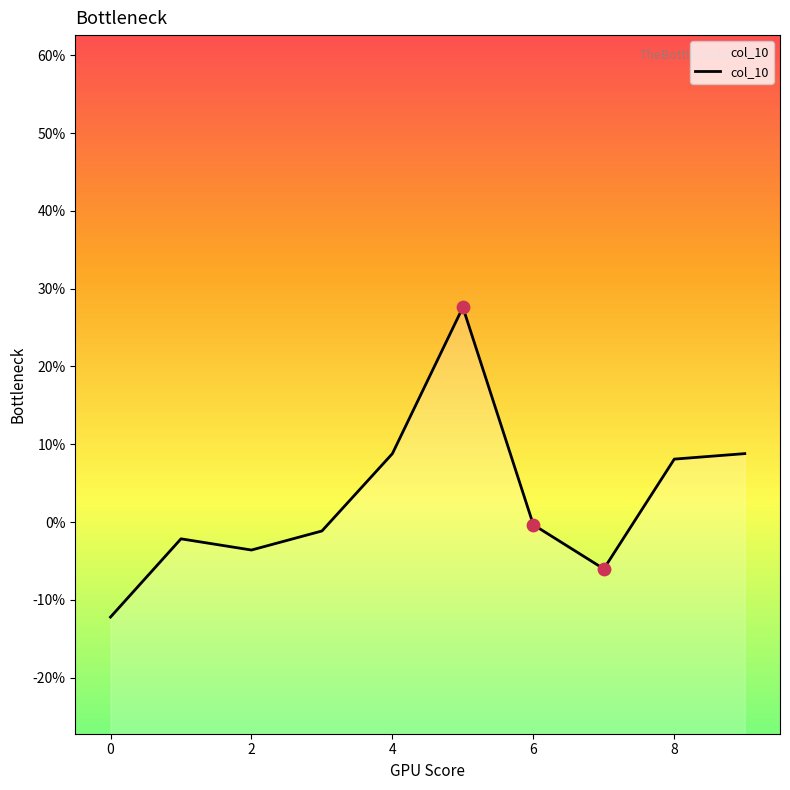

Which has a higher value, 5 or 9?

5